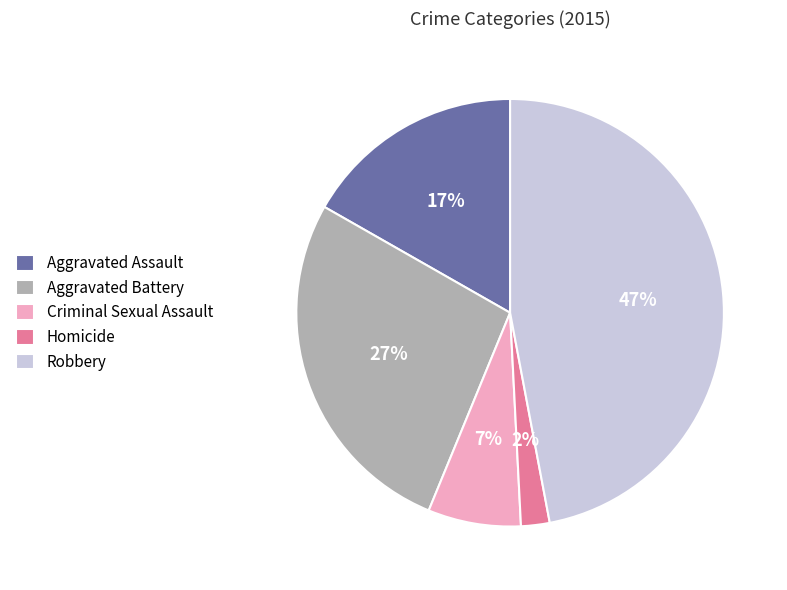

Combined, do Criminal Sexual Assault and Aggravated Battery account for over 50%?

No